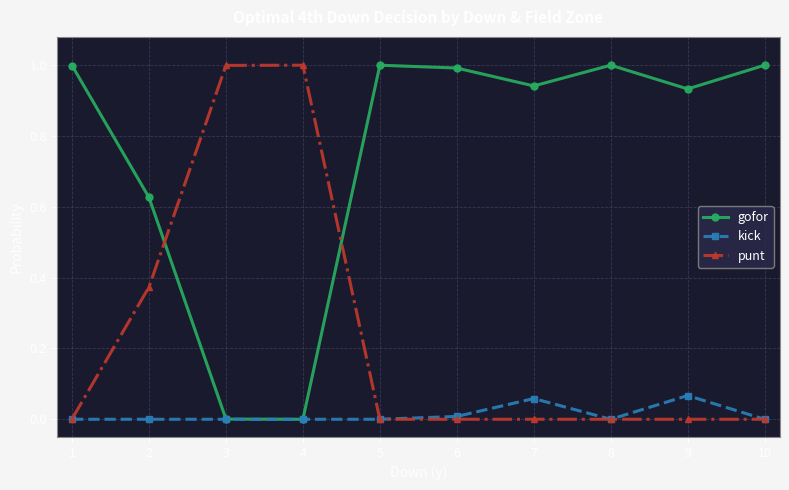

How many interior local valleys does the gofor series have?

3